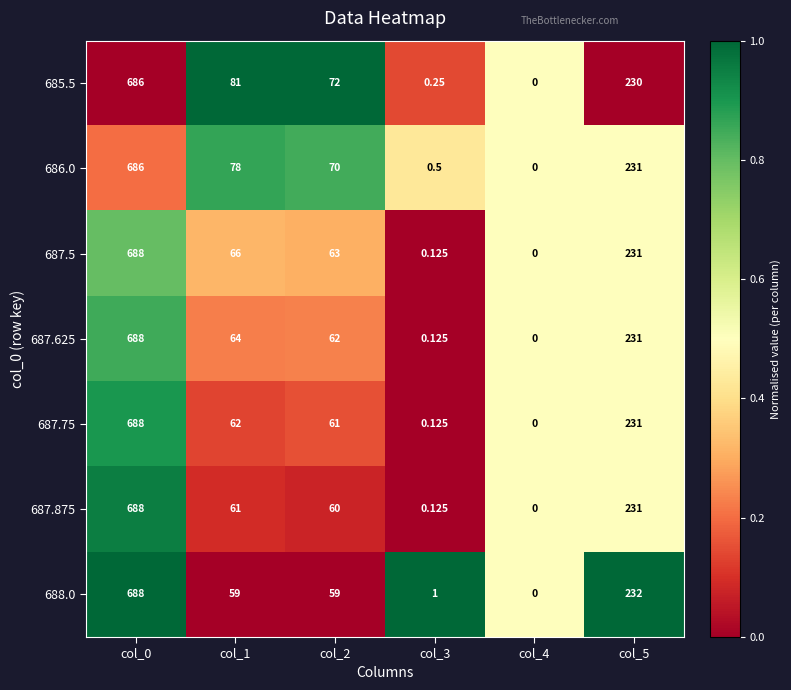

Is the value of 688.0 at col_0 greater than the value of 687.5 at col_1?

Yes